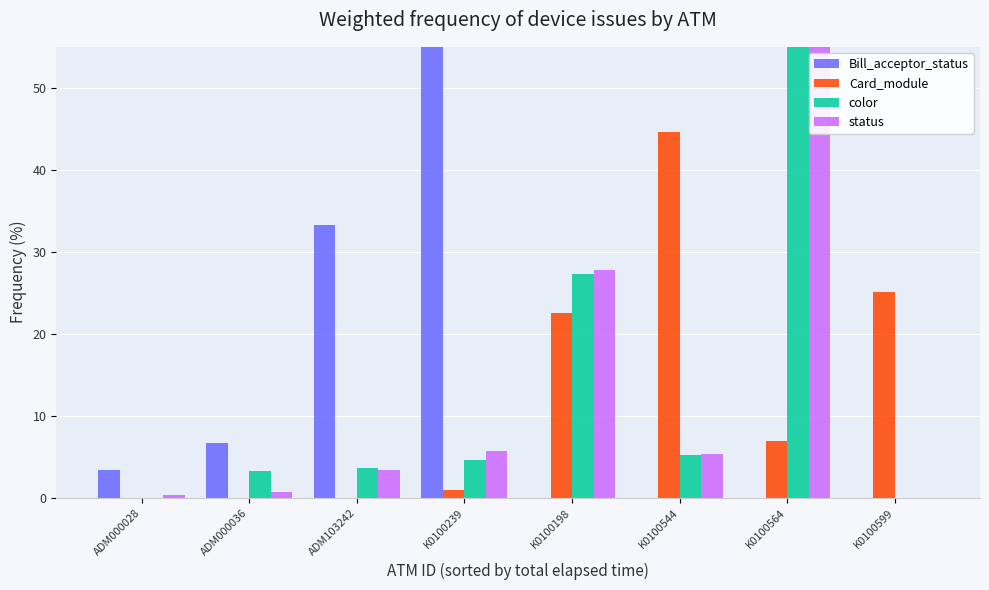

How many values in Bill_acceptor_status are above zero?

4